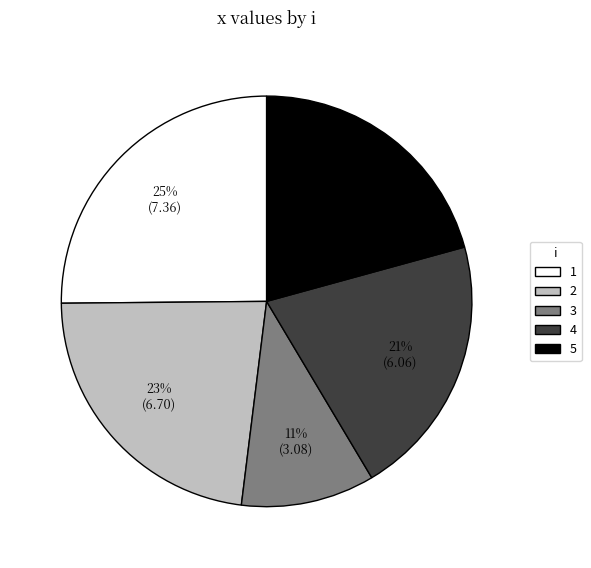

To the nearest percent, what portion does 1 represent?

25%